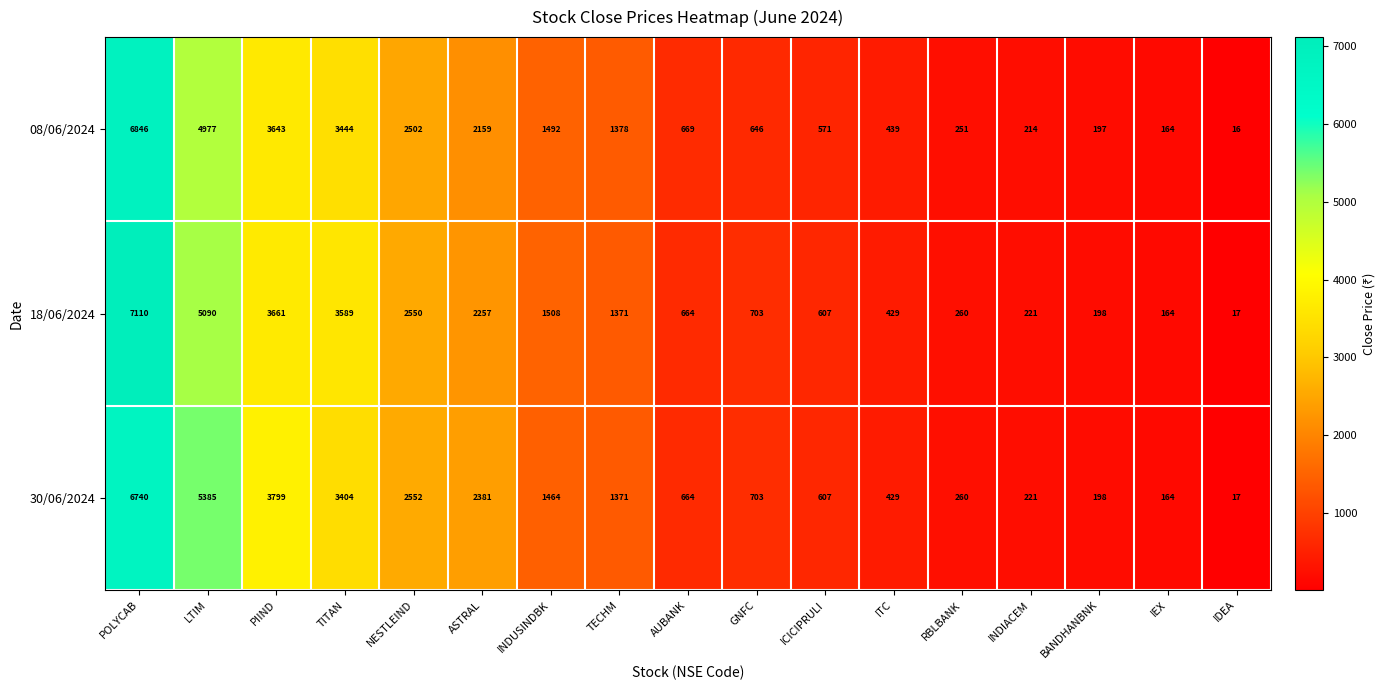

How many categories are shown in the chart?

17